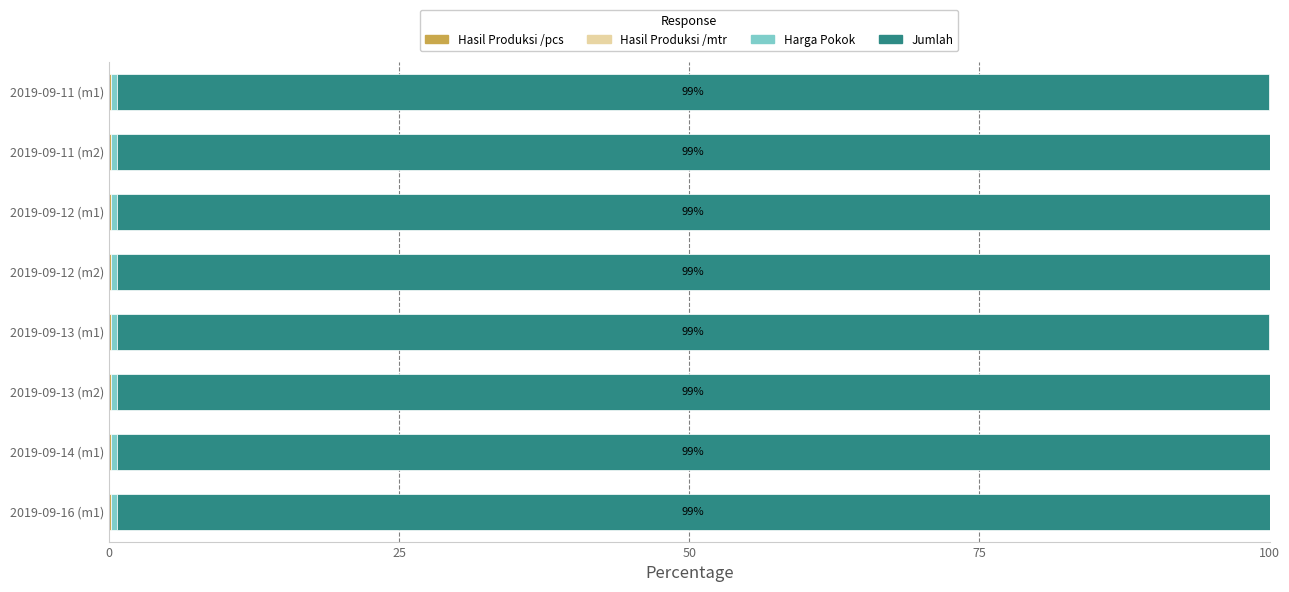

Count the number of categories in the chart.

8